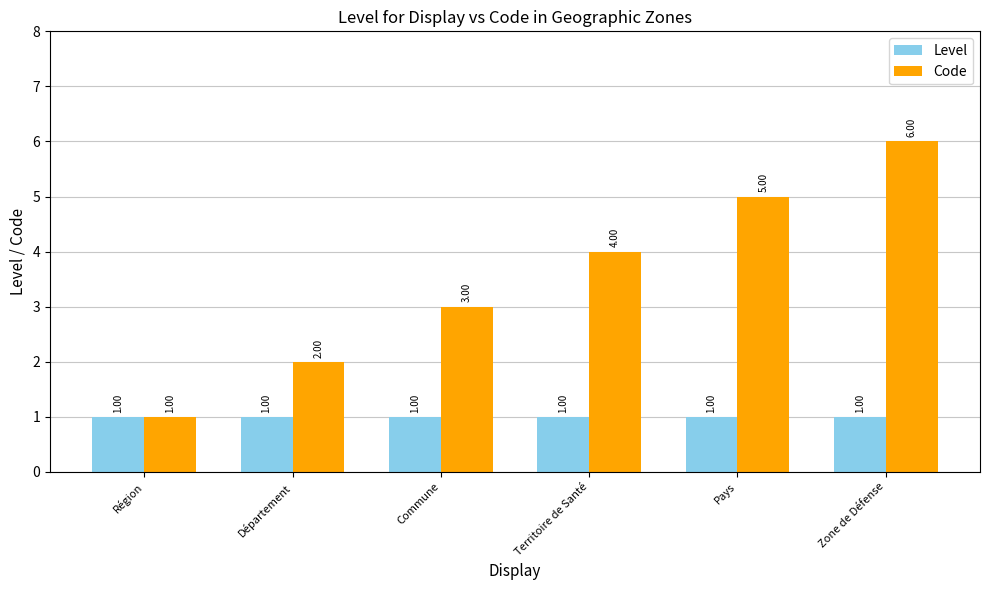

True or false: Code has a value of 0 at Région.

False